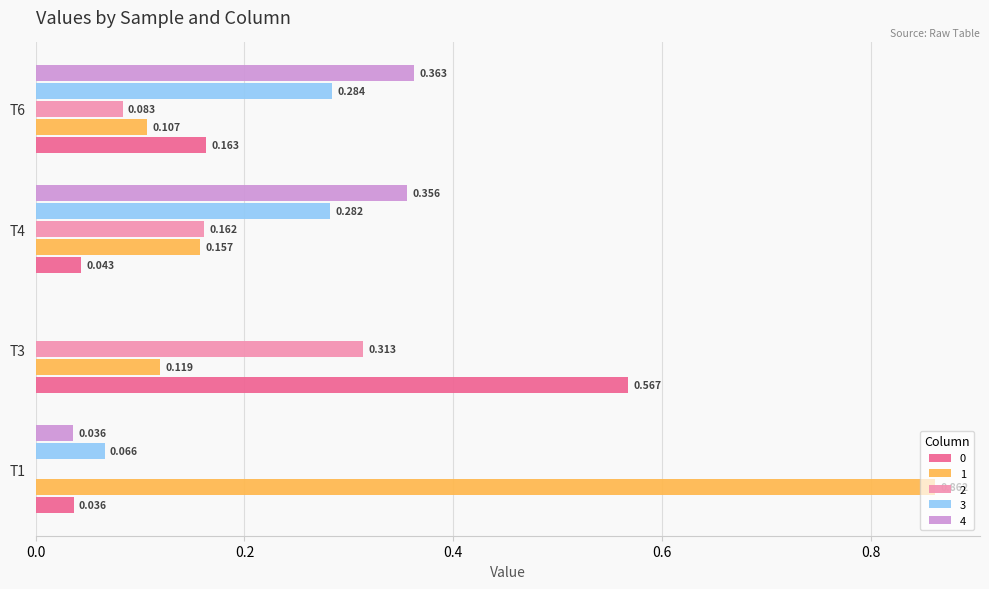

Where is 4 nearest to the value 0?

T3